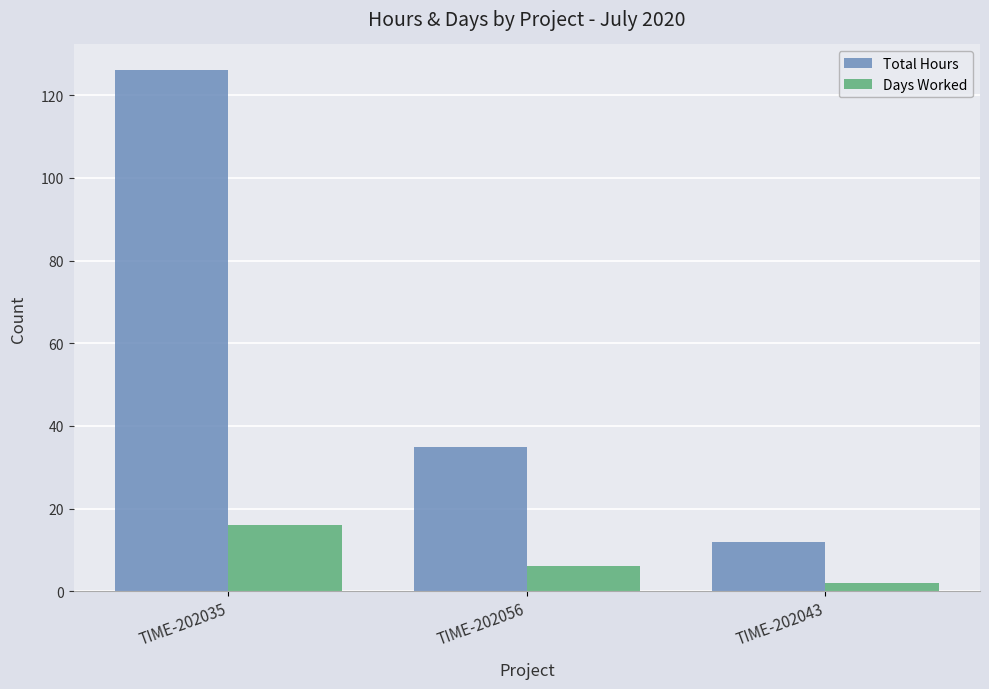

How many bars are there in total?

6